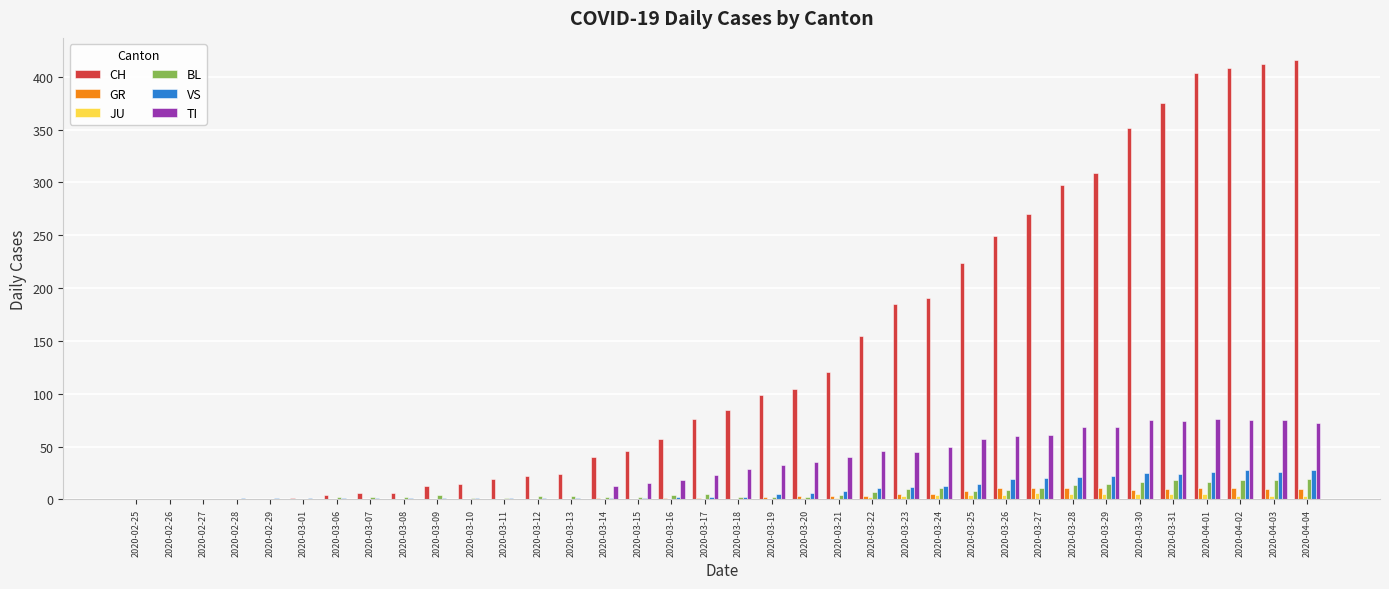

What is the sum of all CH values?

4987